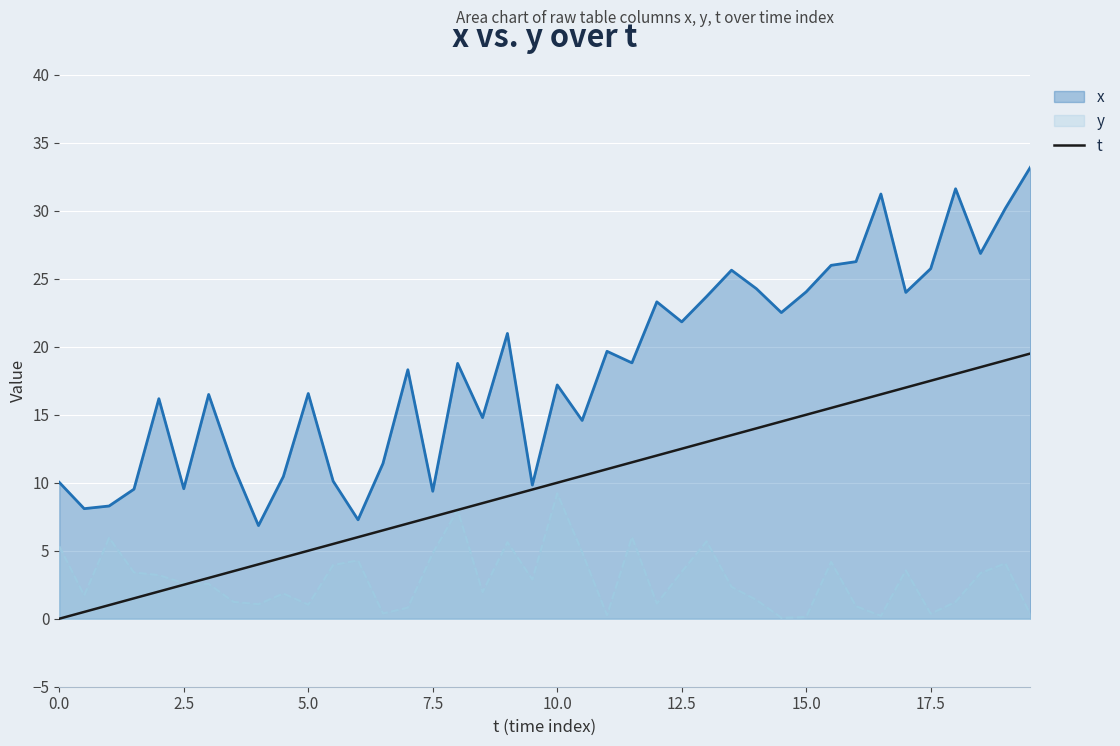

Rank the series at 0.0 from highest to lowest value.

x, y, t